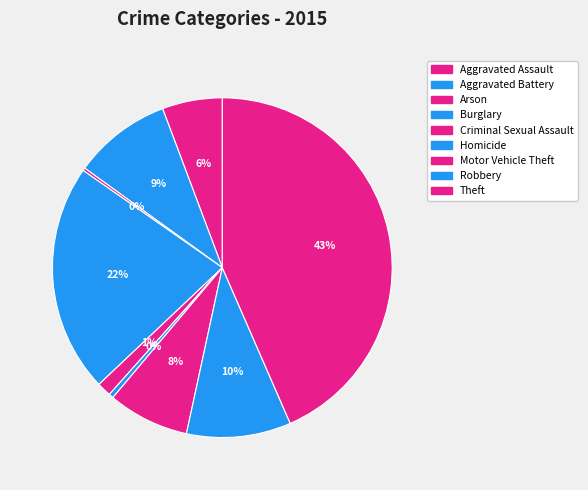

To the nearest percent, what portion does Theft represent?

43%